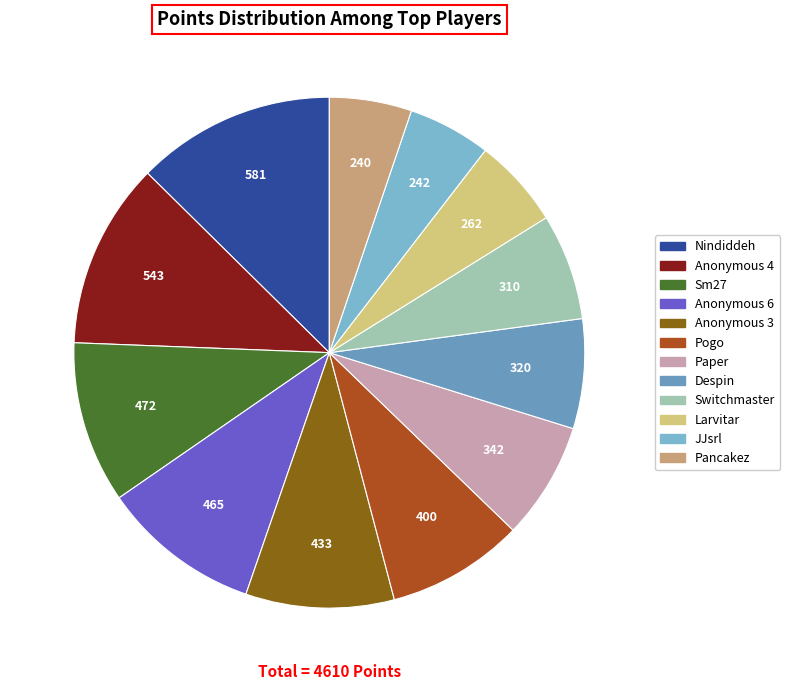

How many slices are in this pie chart?

12